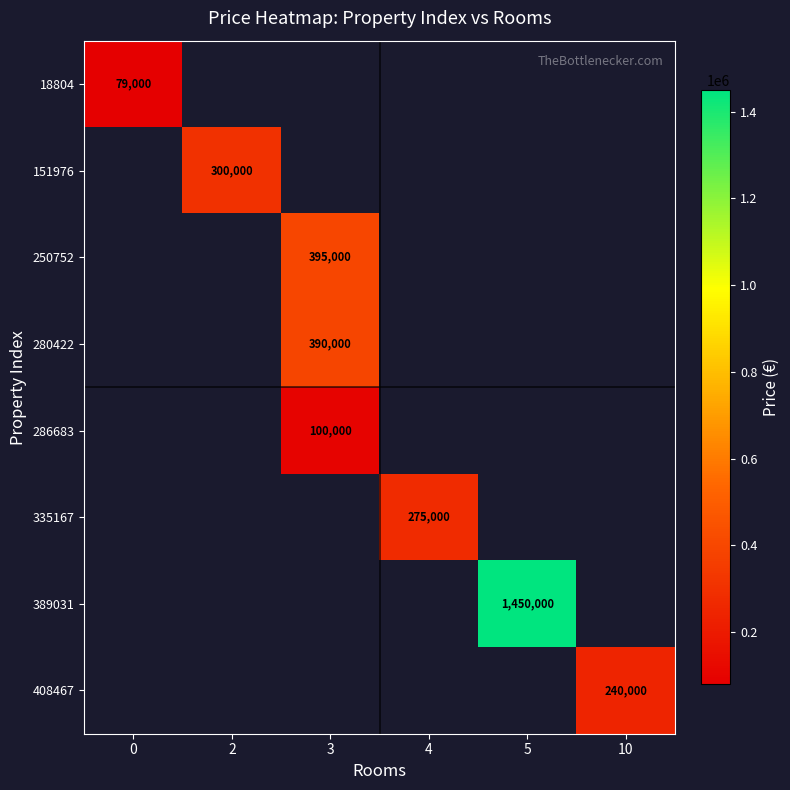

The value of 250752 at 3 is 395000.0. True or false?

True